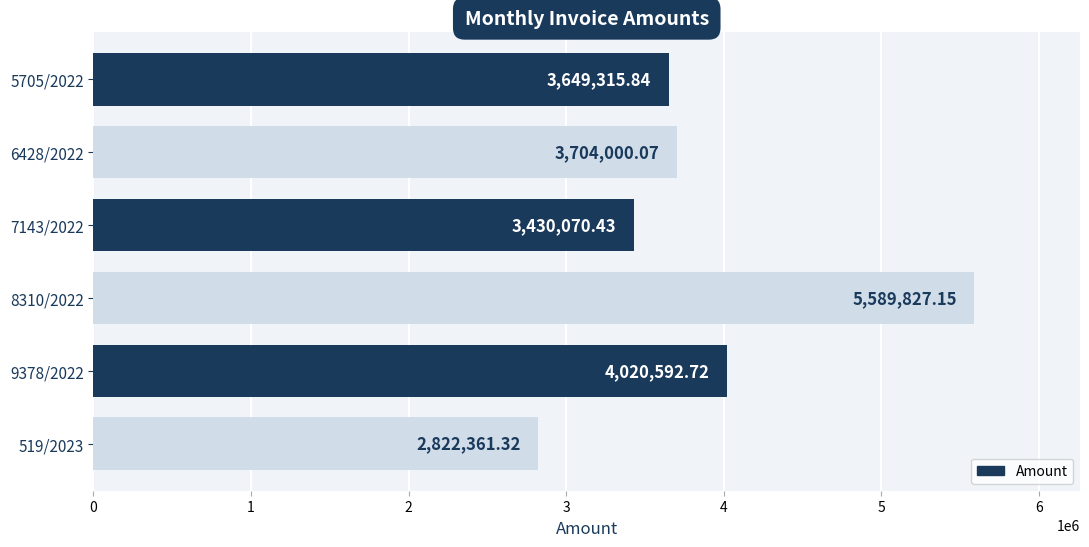

Which has a higher value, 5705/2022 or 519/2023?

5705/2022